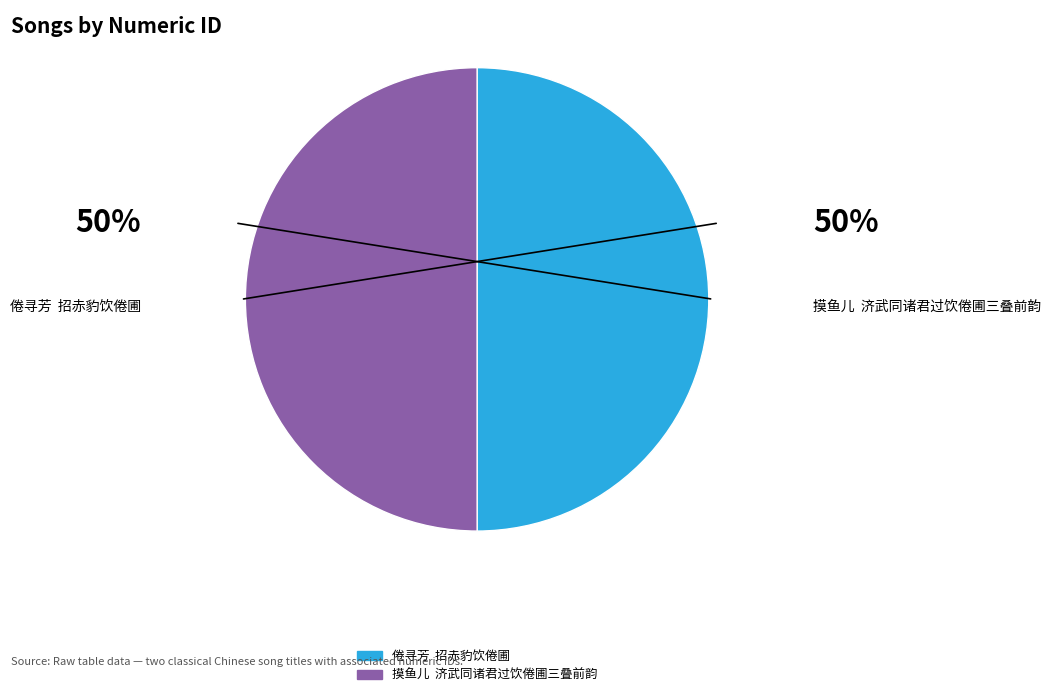

The 倦寻芳 招赤豹饮倦圃 slice represents 50% of the pie. True or false?

True